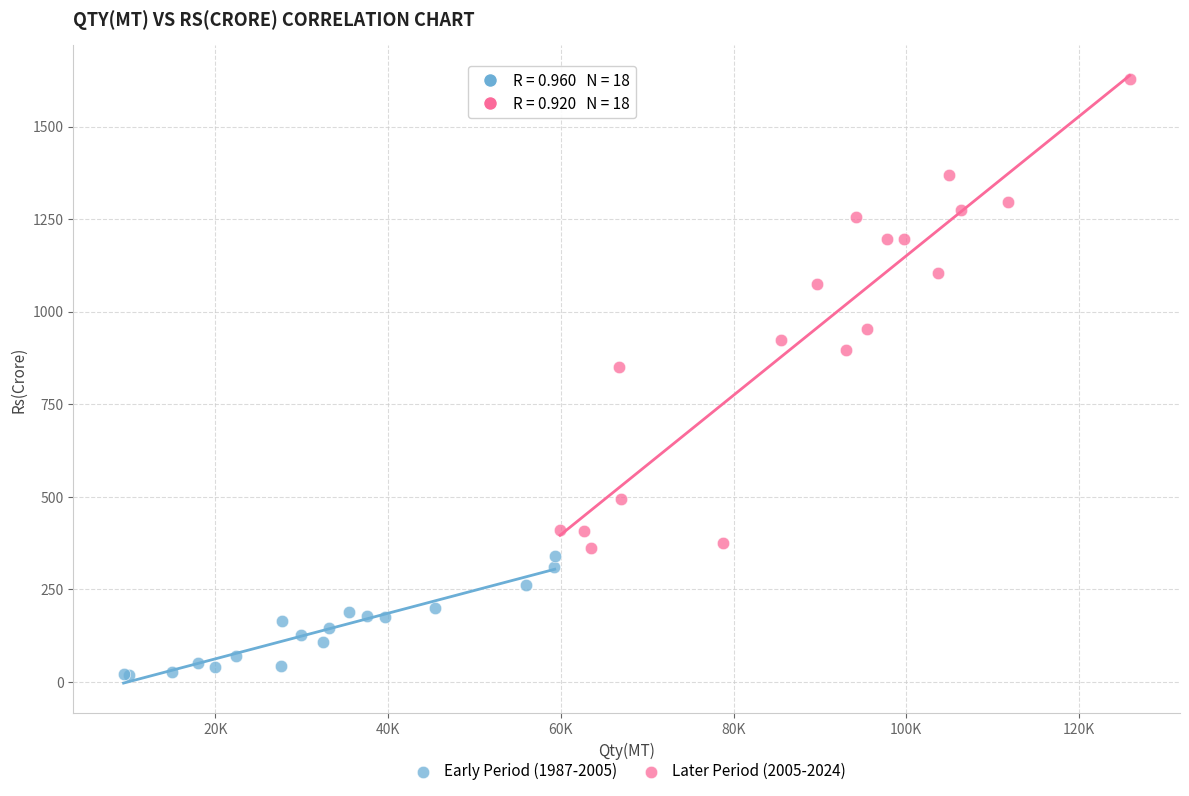

Which series has the widest spread of Y values?

Later Period (2005-2024)